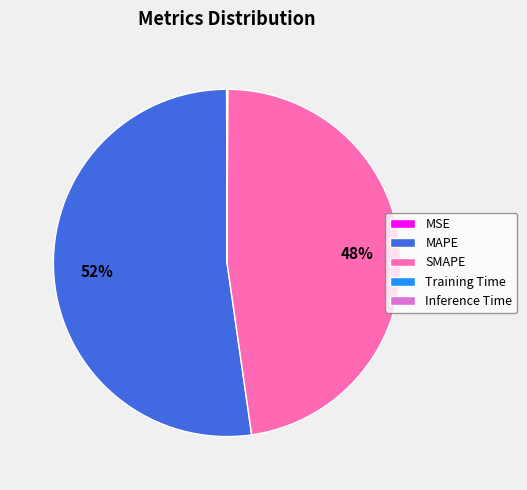

What is the majority slice?

MAPE